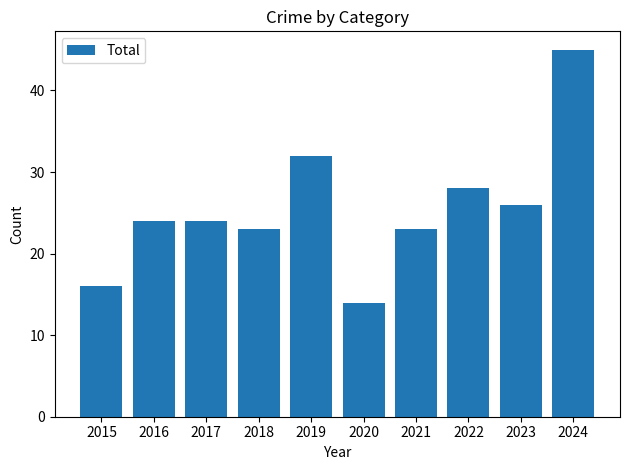

Reading left to right, extract all data points from this chart.

2015=16	2016=24	2017=24	2018=23	2019=32	2020=14	2021=23	2022=28	2023=26	2024=45